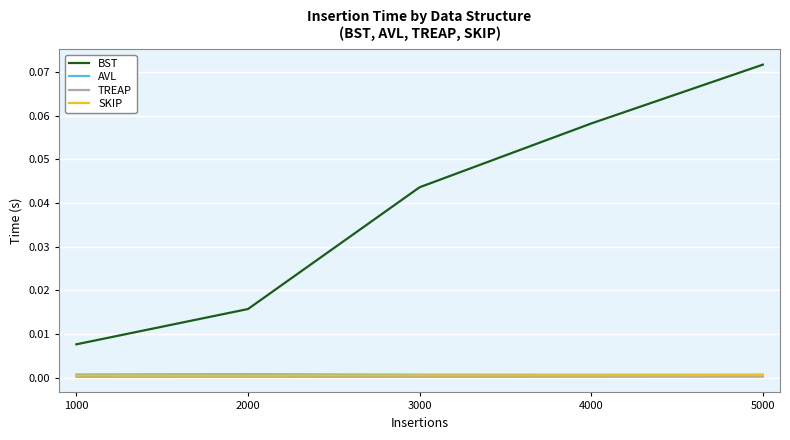

At which category is the sum across all series the highest?

5000